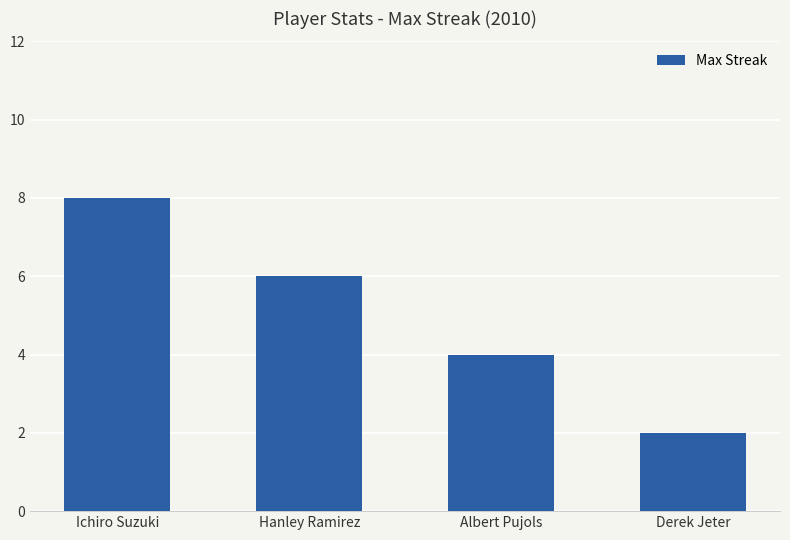

The chart shows a value of 6 at Hanley Ramirez. True or false?

True